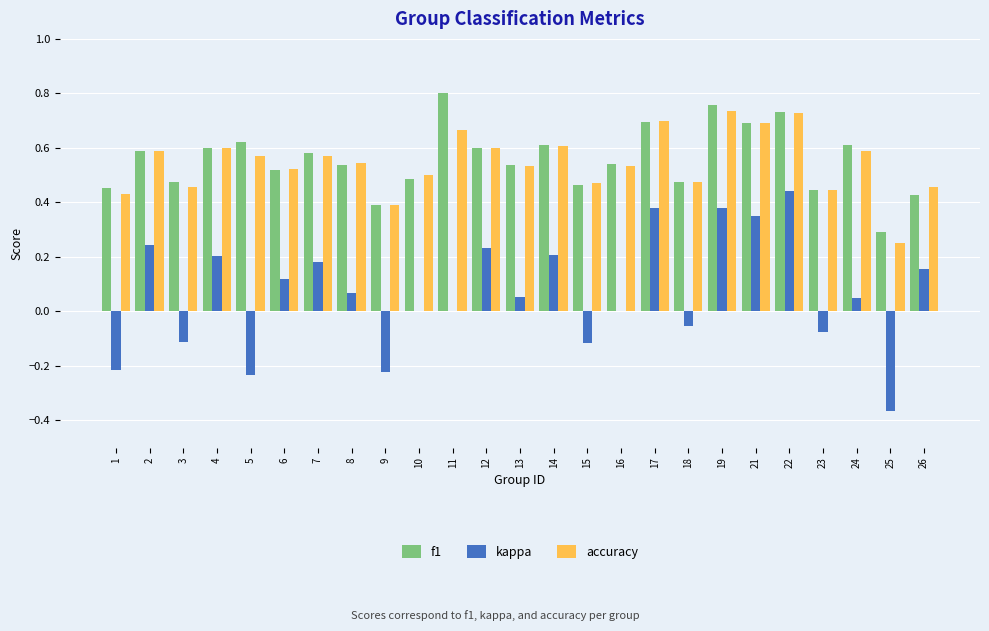

Which series changed the most between 17 and 18?

kappa